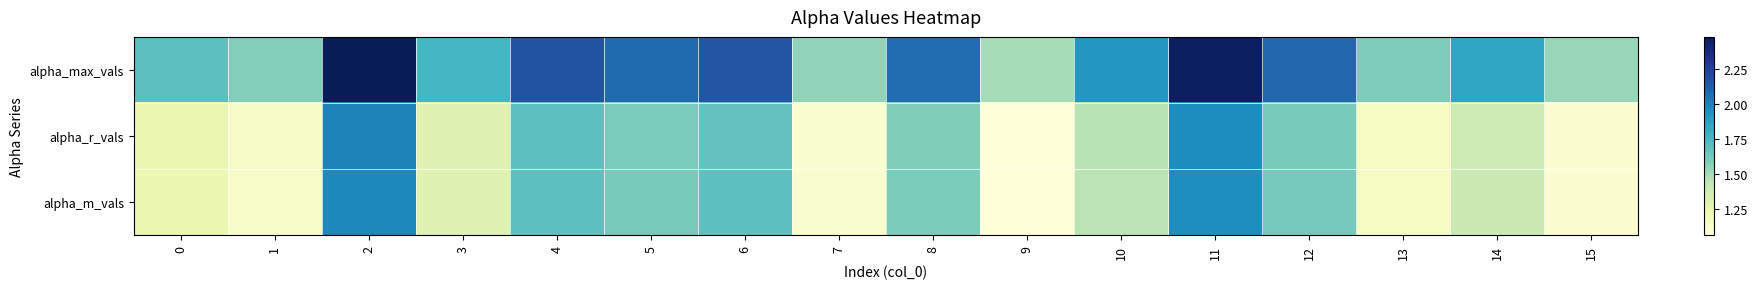

Reading left to right, list all the values displayed in this chart.

alpha_max_vals: 0=1.7	1=1.6	2=2.5	3=1.8	4=2.2	5=2.1	6=2.2	7=1.5	8=2.1	9=1.5	10=1.9	11=2.4	12=2.1	13=1.6	14=1.8	15=1.5
alpha_r_vals: 0=1.2	1=1.1	2=2.0	3=1.3	4=1.7	5=1.6	6=1.7	7=1.1	8=1.6	9=1.1	10=1.5	11=2.0	12=1.6	13=1.2	14=1.4	15=1.1
alpha_m_vals: 0=1.2	1=1.1	2=2.0	3=1.3	4=1.7	5=1.6	6=1.7	7=1.1	8=1.6	9=1.1	10=1.4	11=2.0	12=1.6	13=1.2	14=1.4	15=1.1